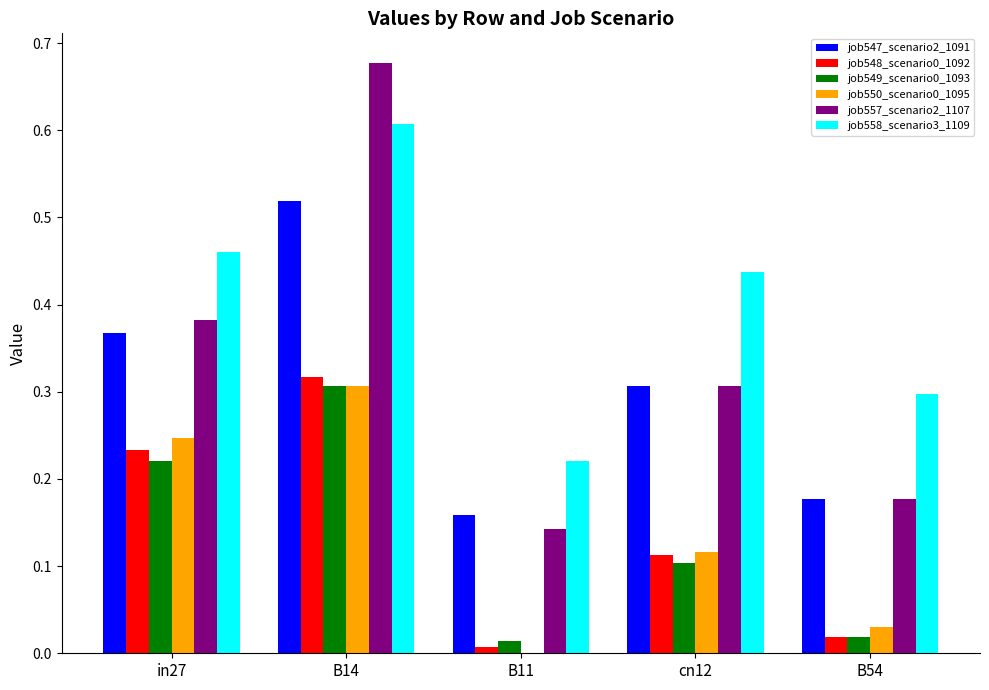

The value of job548_scenario0_1092 at B14 is 0.2. True or false?

False